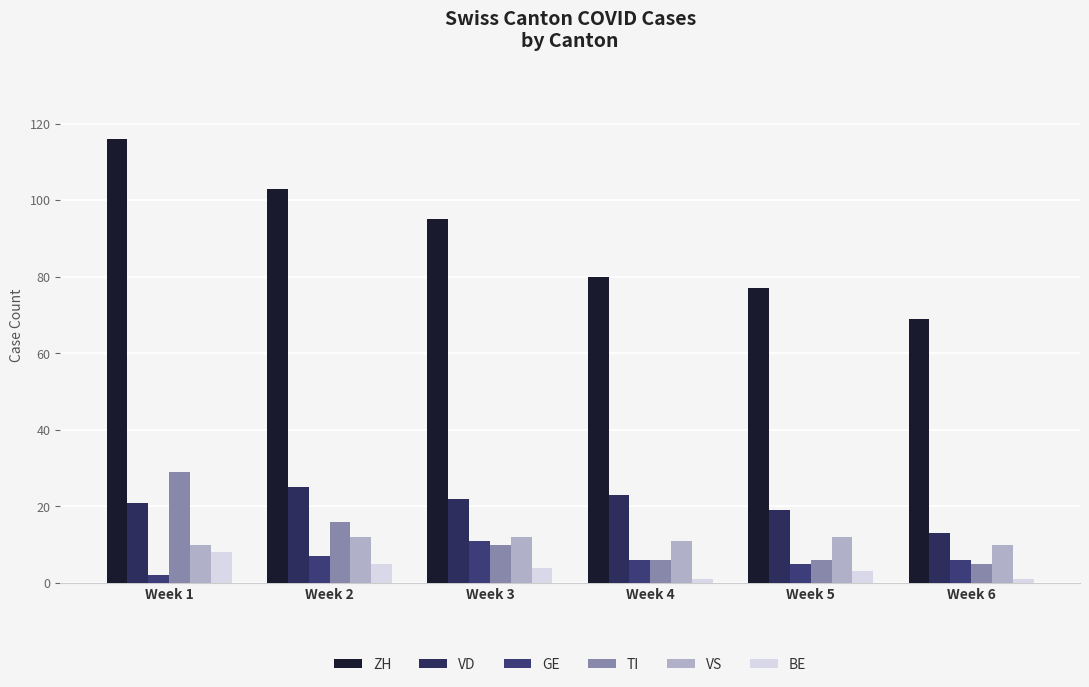

Rank the categories by TI value from highest to lowest.

Week 1, Week 2, Week 3, Week 4, Week 5, Week 6